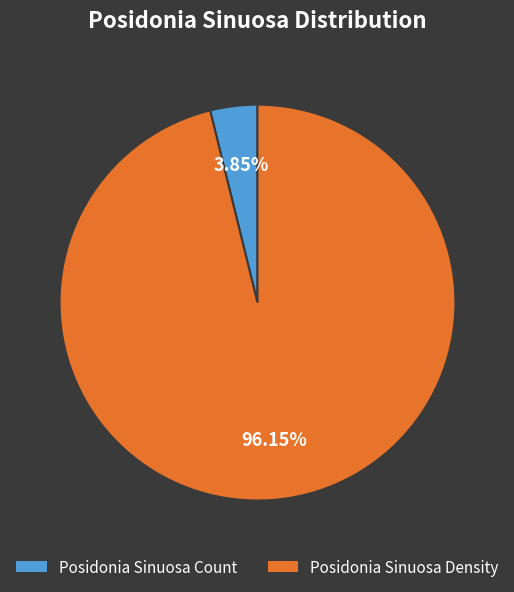

Is there a majority slice in this chart?

Yes